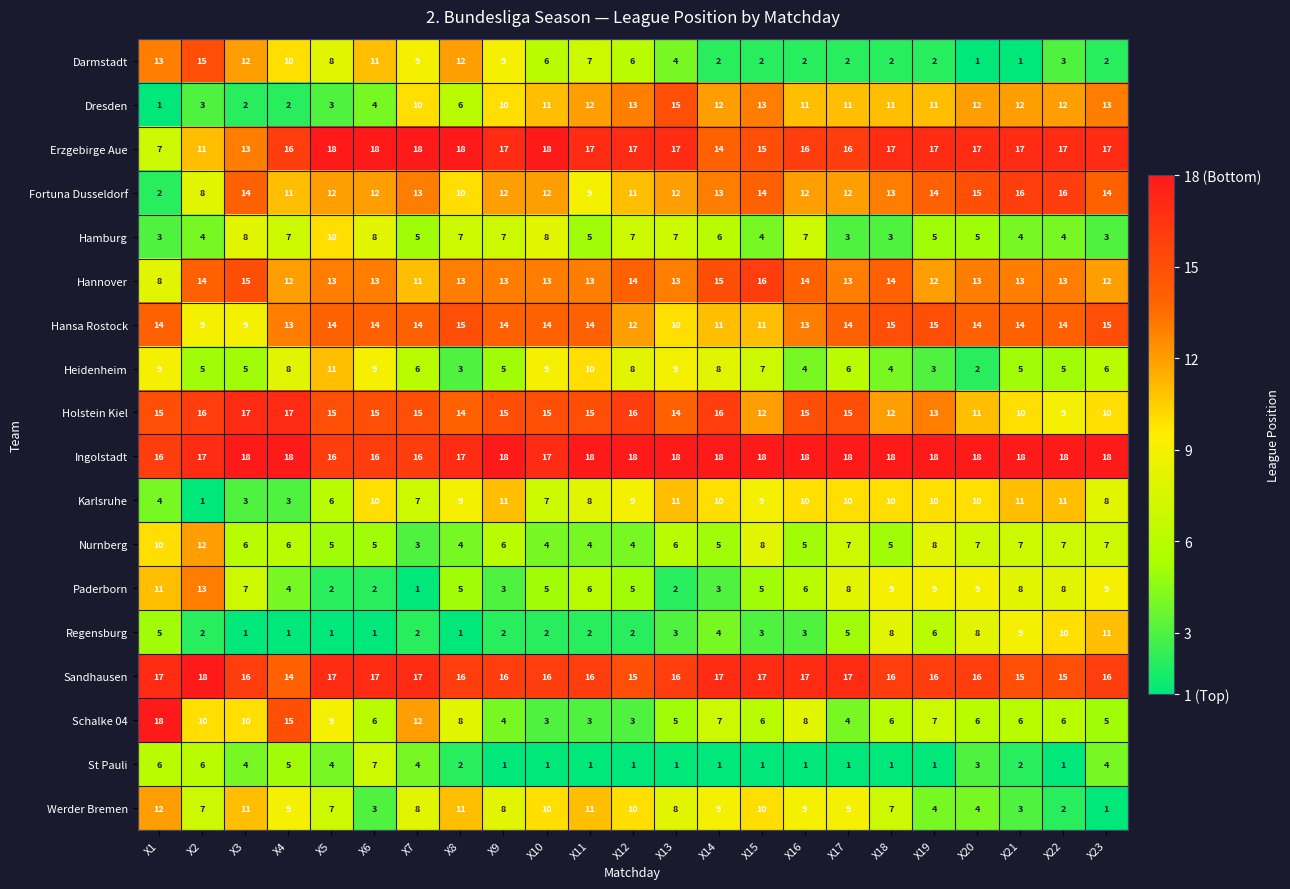

What is the spread (max minus min) of values at X1?

17